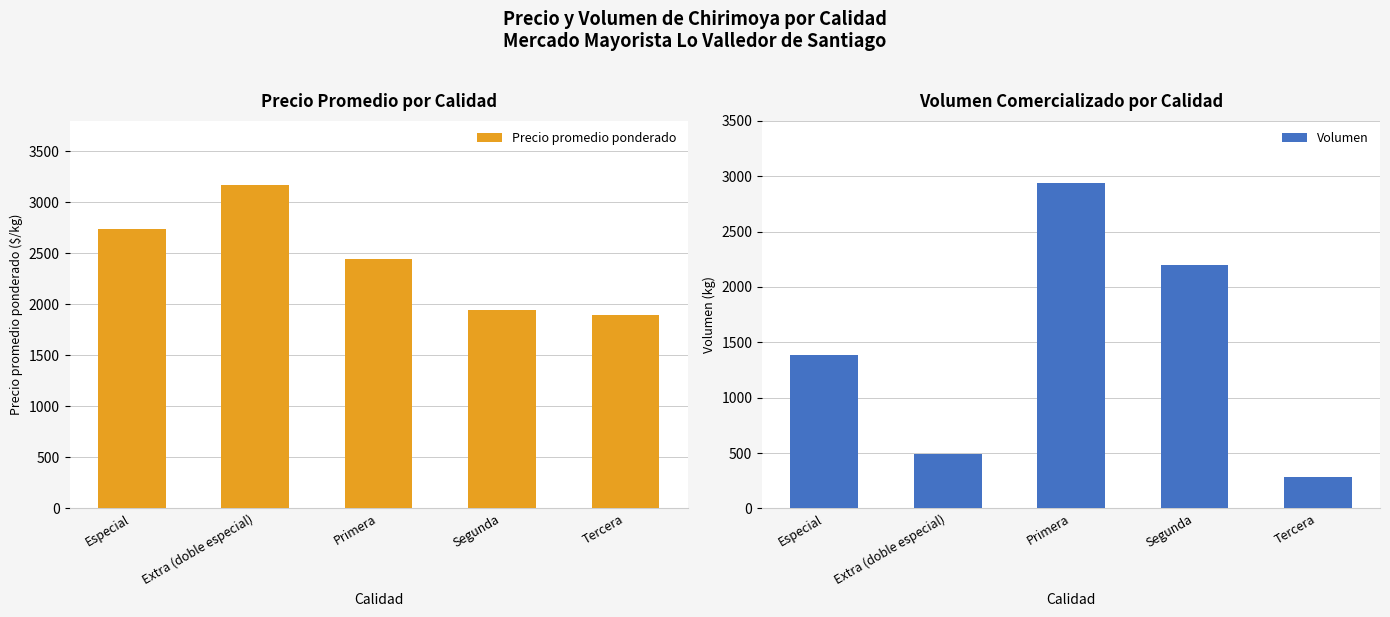

What is the sum of all Precio promedio ponderado values?

12205